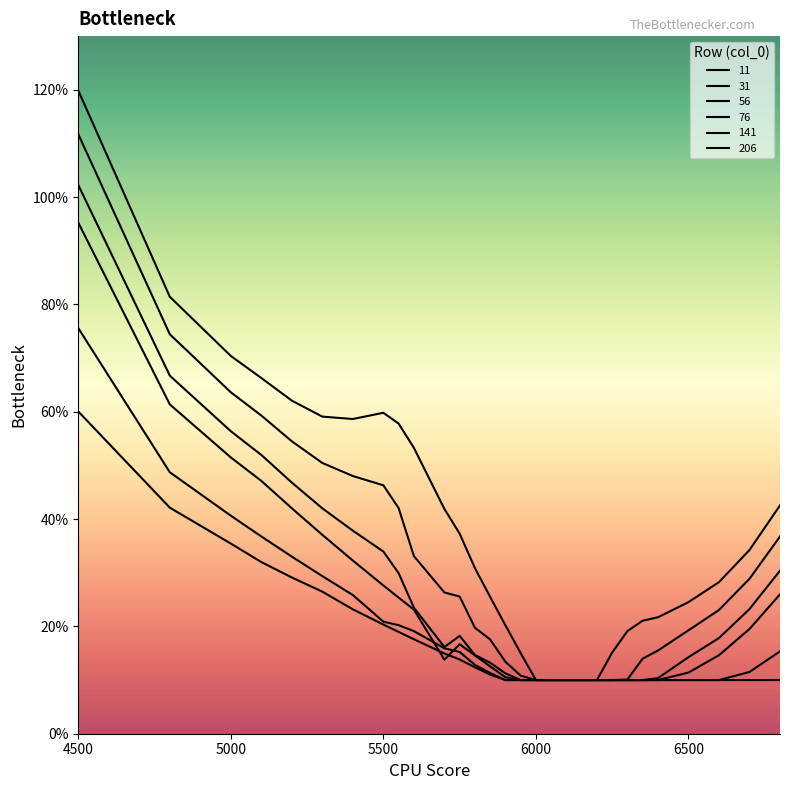

Does the chart display data point markers on the line(s)?

No